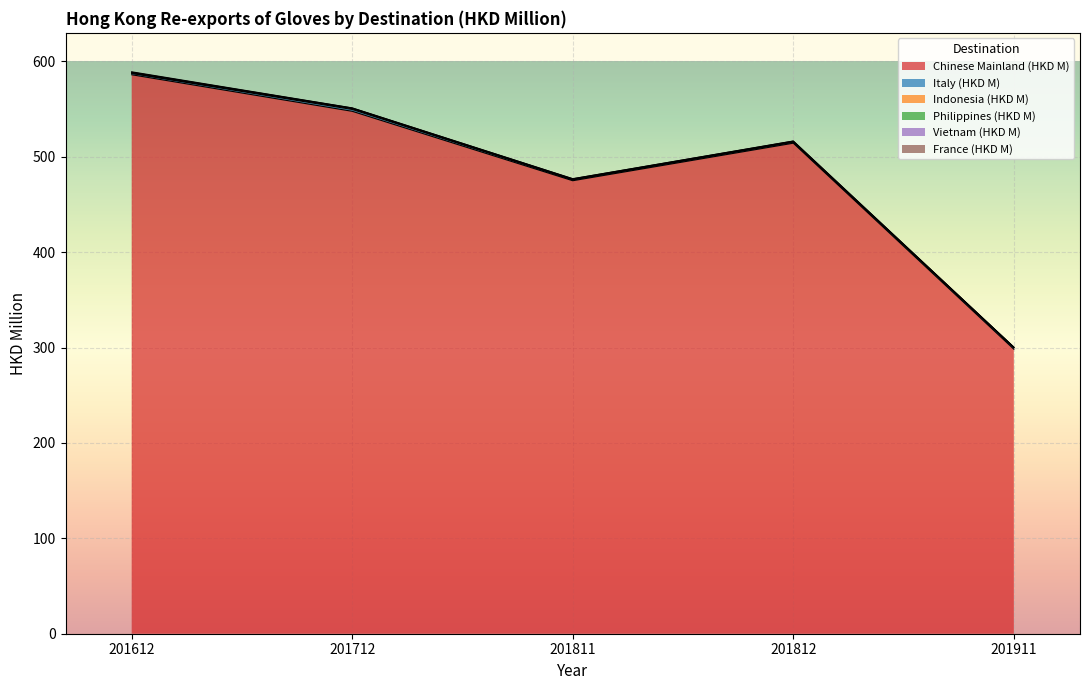

How many intersections are there between Indonesia (HKD M) and France (HKD M)?

1